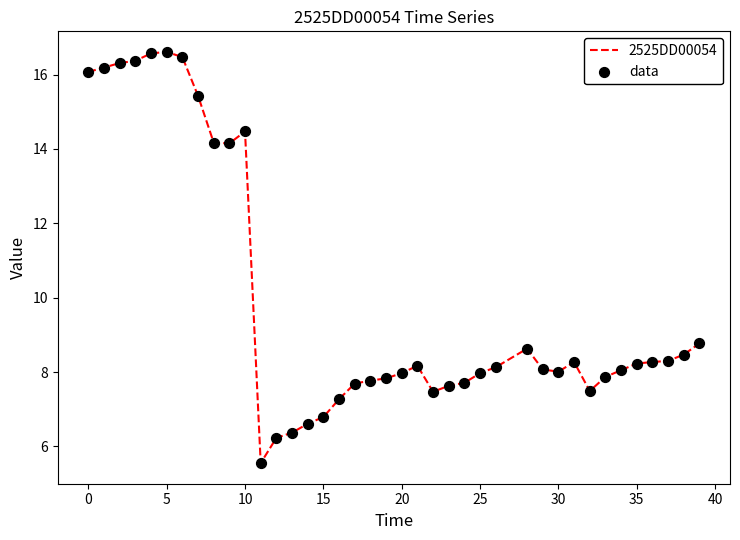

What is the difference between the maximum and minimum values?

11.1